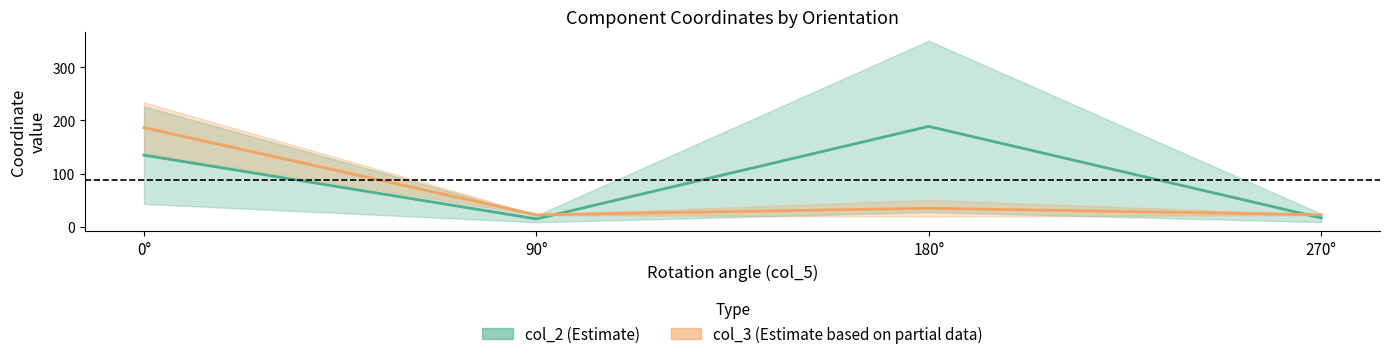

Which category has the lowest value across all series?

90°